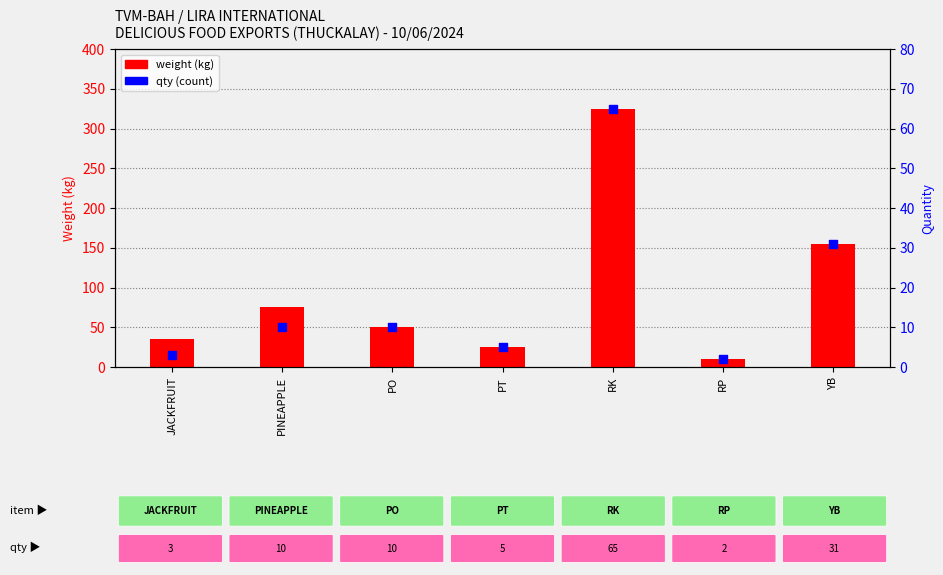

Is the value of weight (kg) at YB greater than the value of qty (count) at PT?

Yes